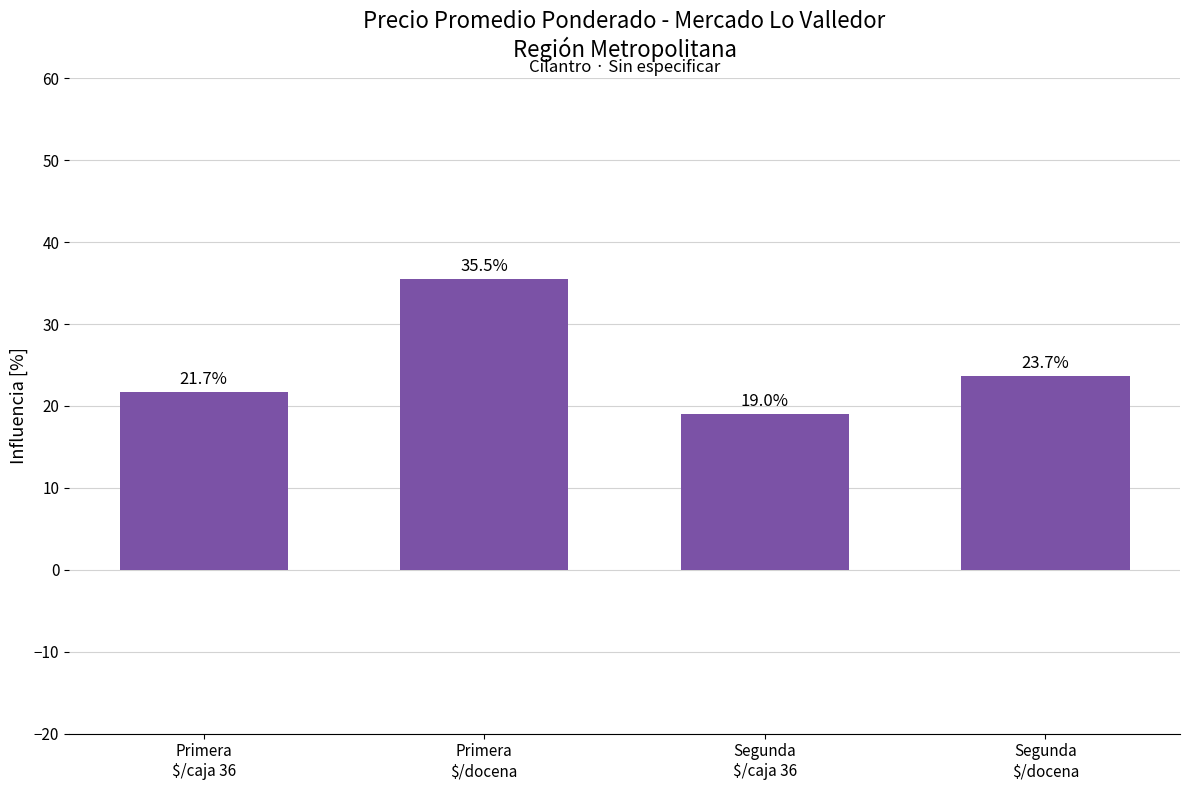

Between Primera
$/caja 36 and Segunda
$/caja 36, which is larger?

Primera
$/caja 36